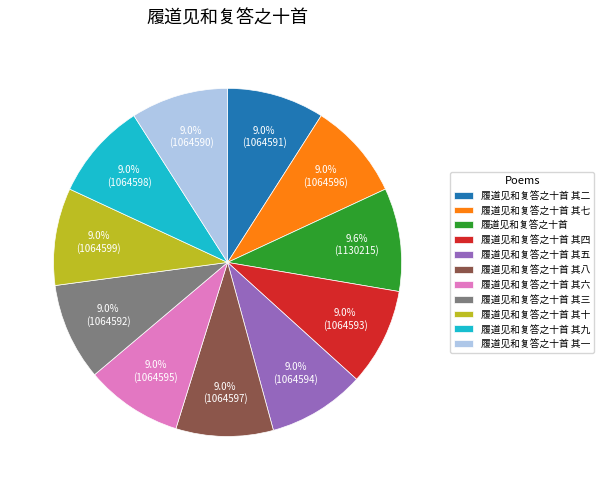

What percentage do 履道见和复答之十首 其五 and 履道见和复答之十首 其四 together represent?

18.1%